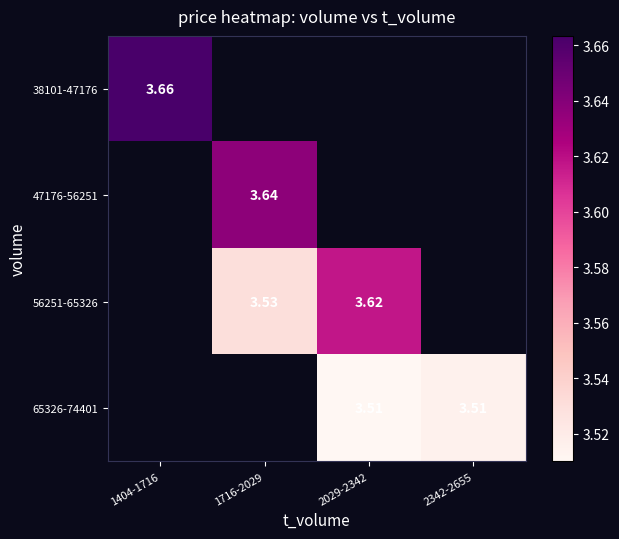

How many data points does each series have?

4